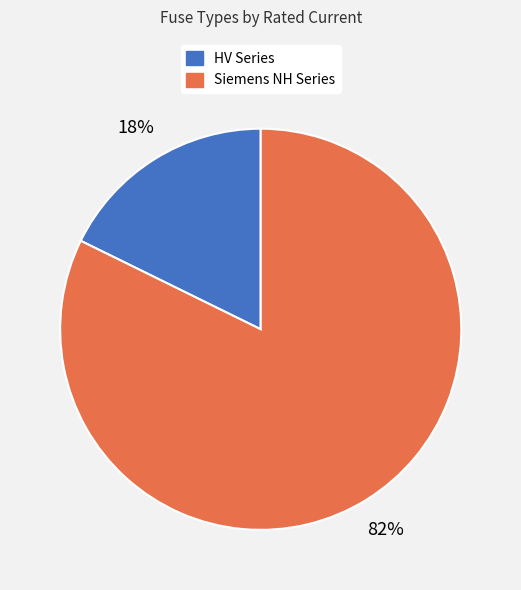

To the nearest percent, what is the average slice percentage?

50%